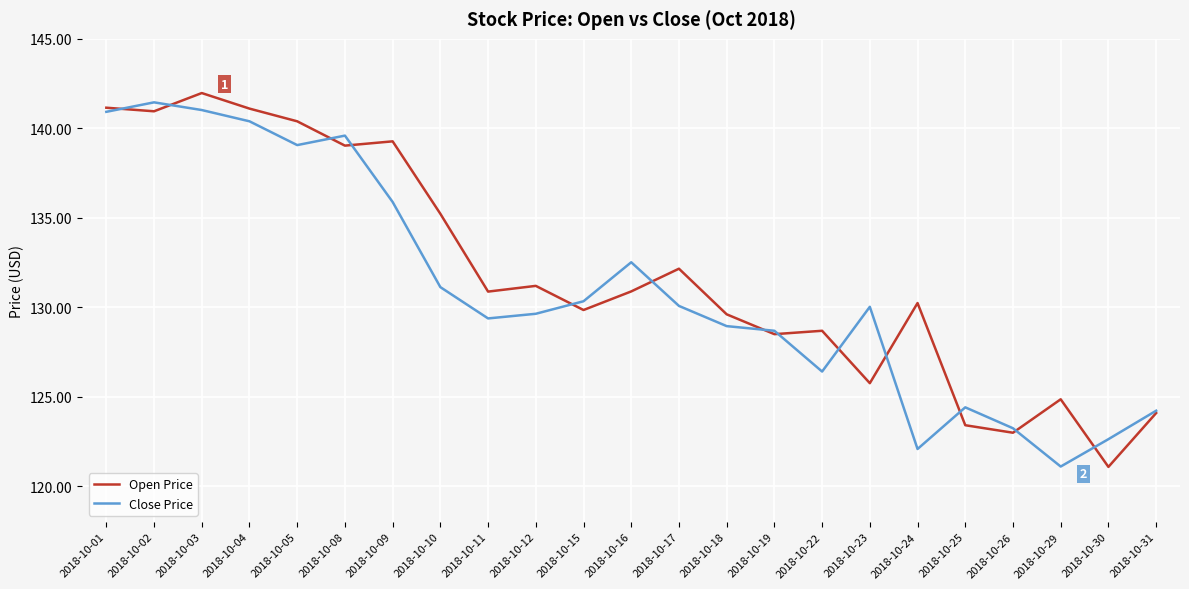

What is the smallest value displayed?

121.1